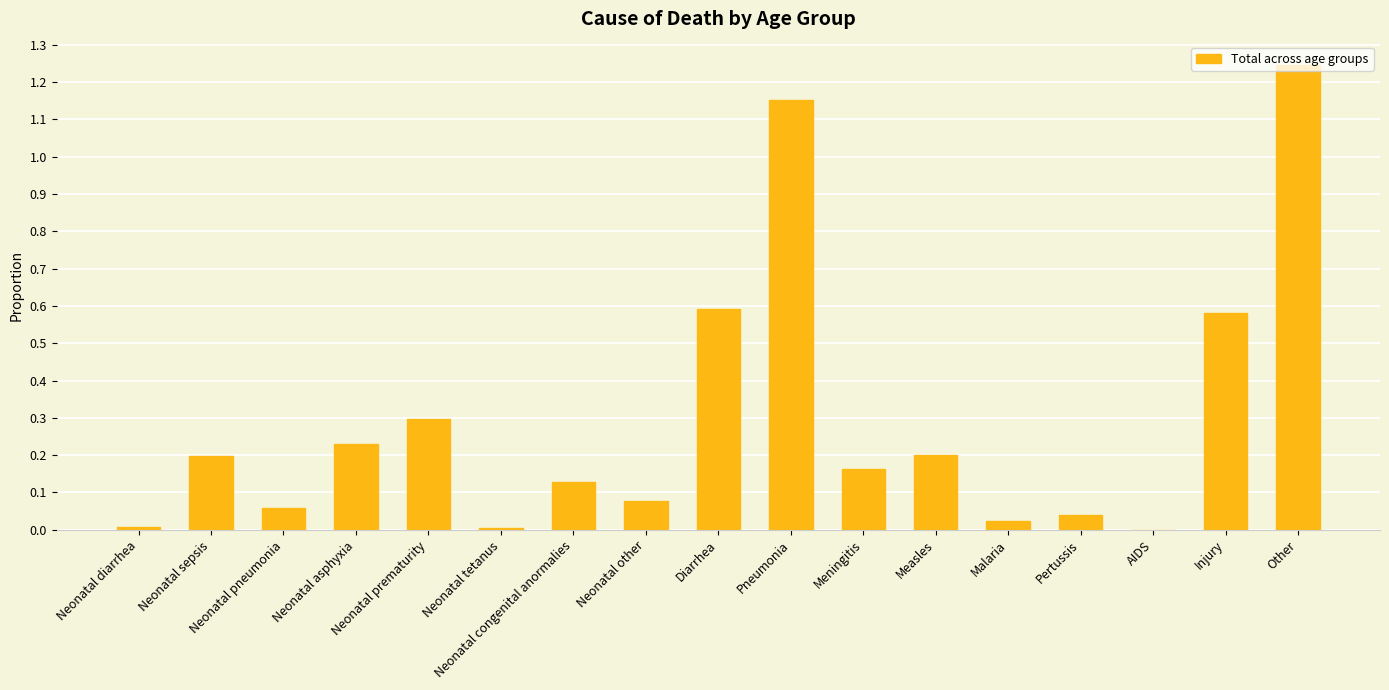

The chart shows a value of 0.1 at Measles. True or false?

False